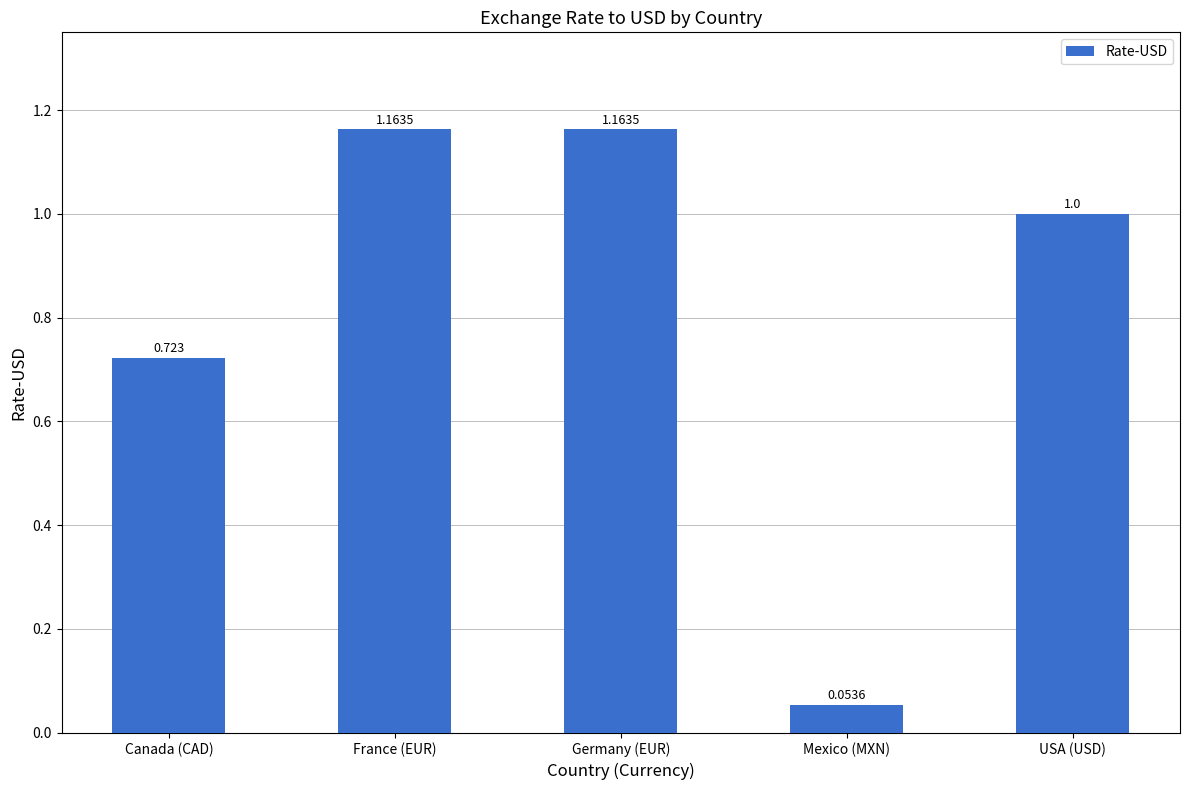

What is the difference between the maximum and minimum values?

1.1